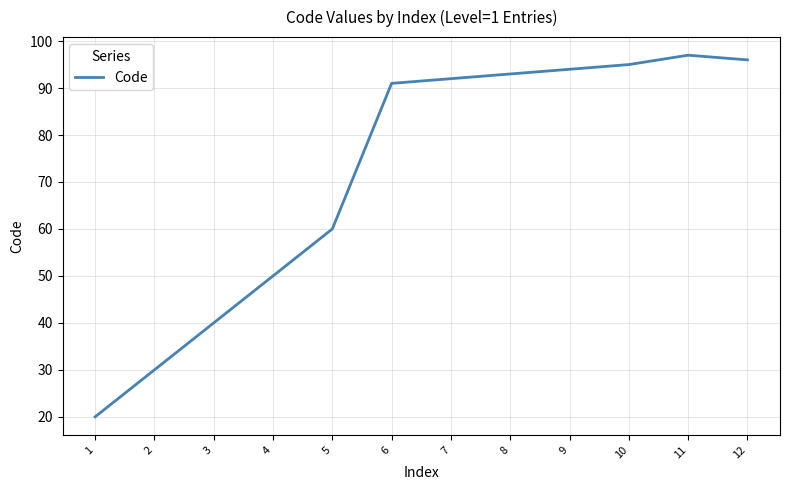

What is the sum of the values at 3 and 1?

60